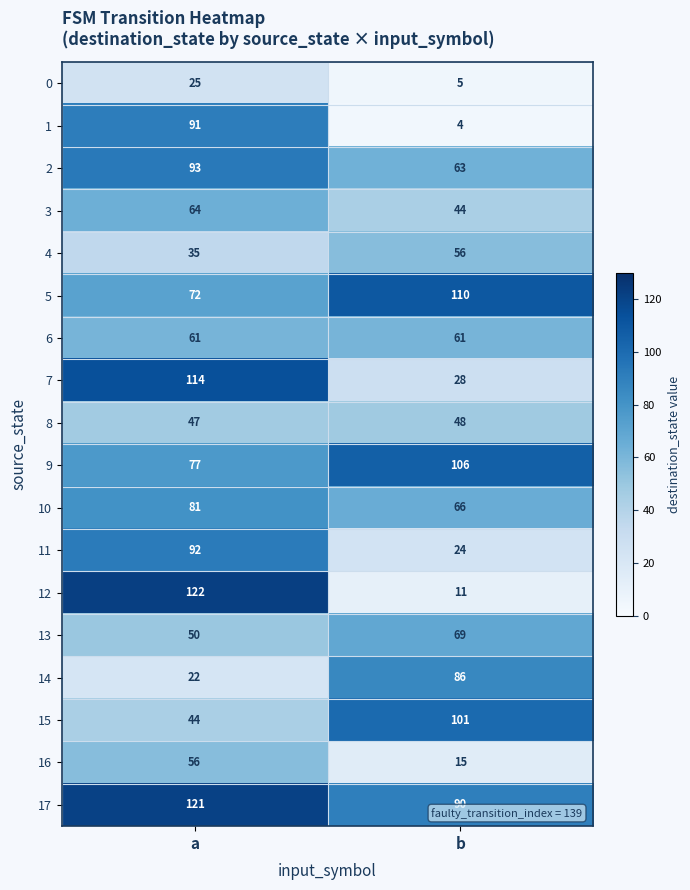

What is the difference between the maximum and minimum values in the 3 series?

20